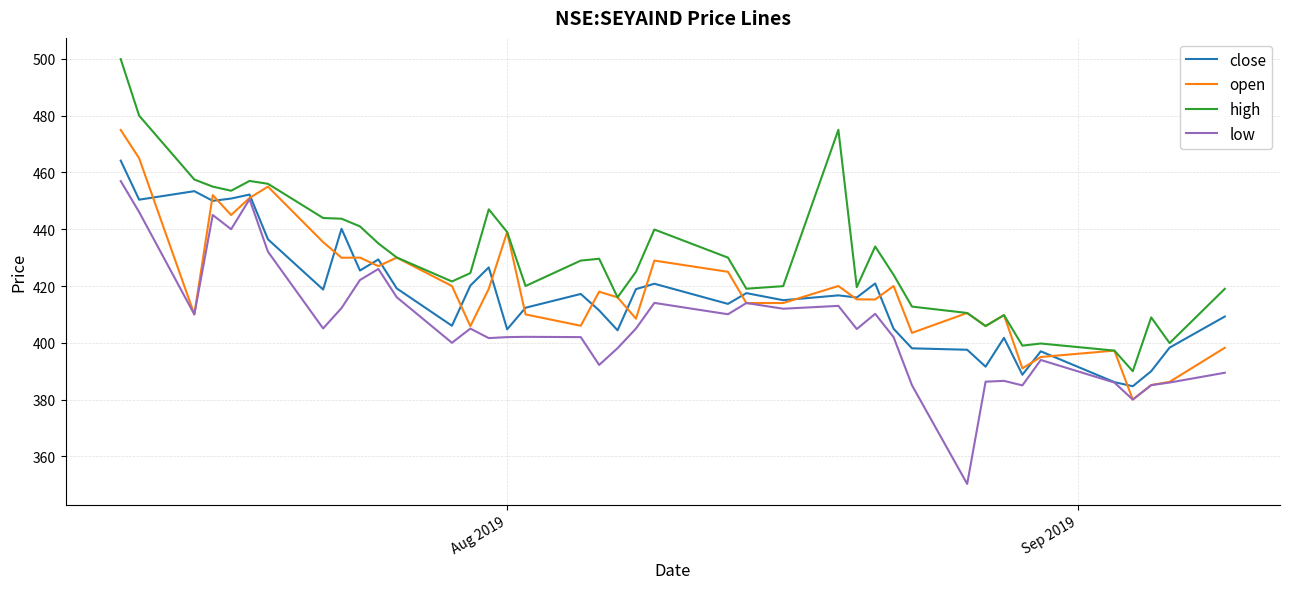

What is the difference between the second highest and minimum values in the high series?

90.0